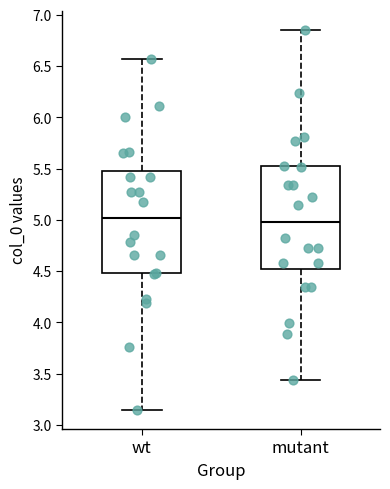

Where does the lower whisker of the box for mutant end on the y-axis? The values are not printed on the chart, so give them approximately, as read against the axis.

3.45